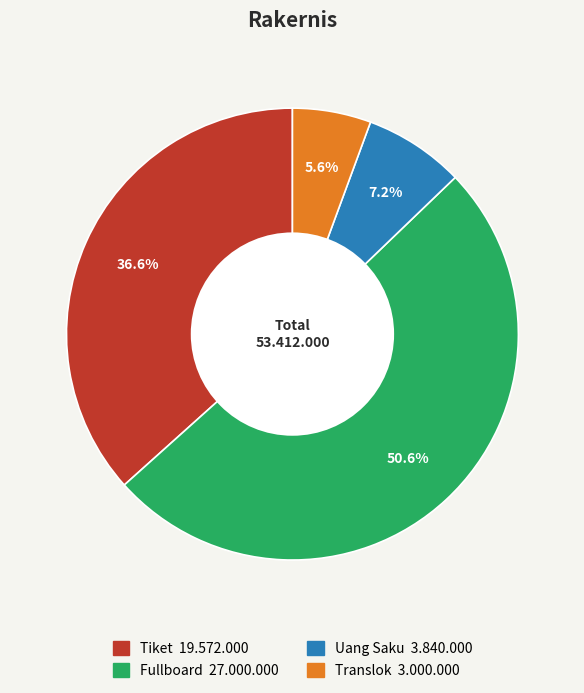

To the nearest percent, what percentage of the pie is Uang Saku?

7%